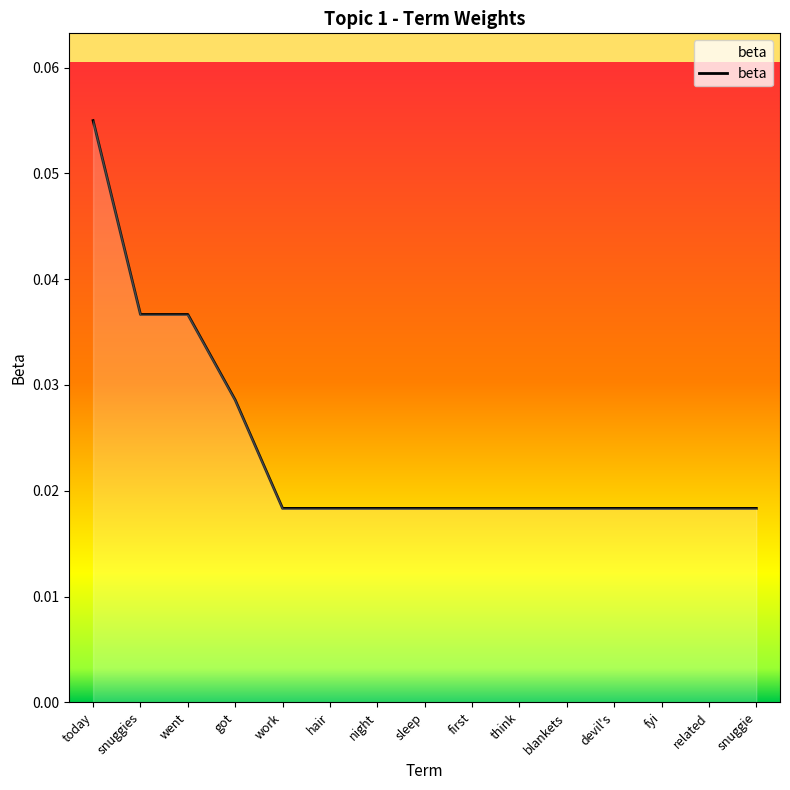

Is it true that the value at snuggies is 0.1?

False